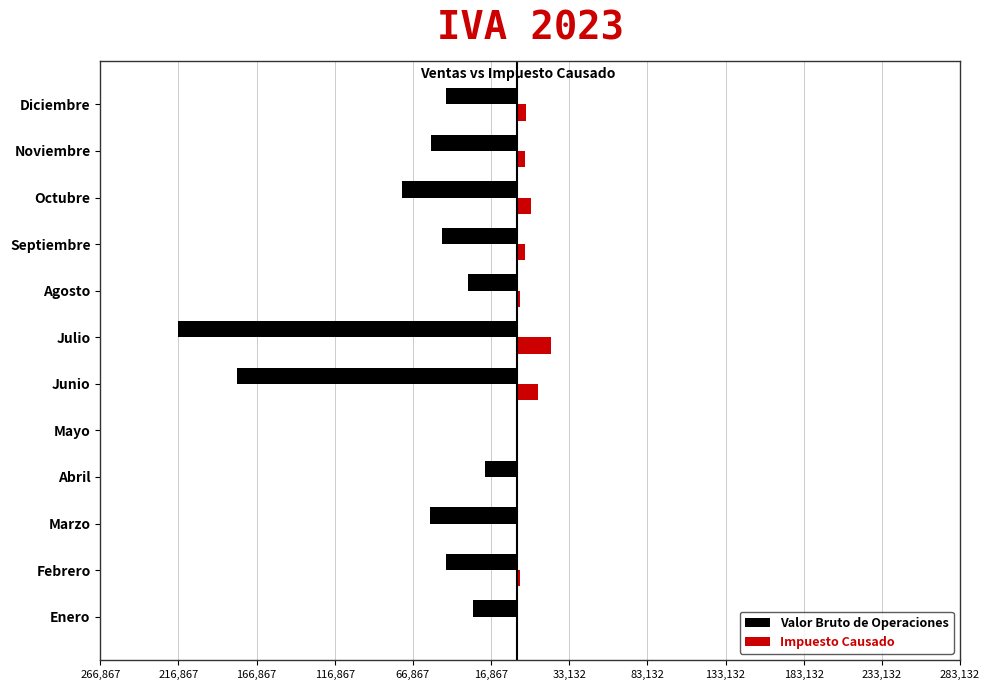

What is the difference between the second highest and second lowest values in the Impuesto Causado series?

13301.4